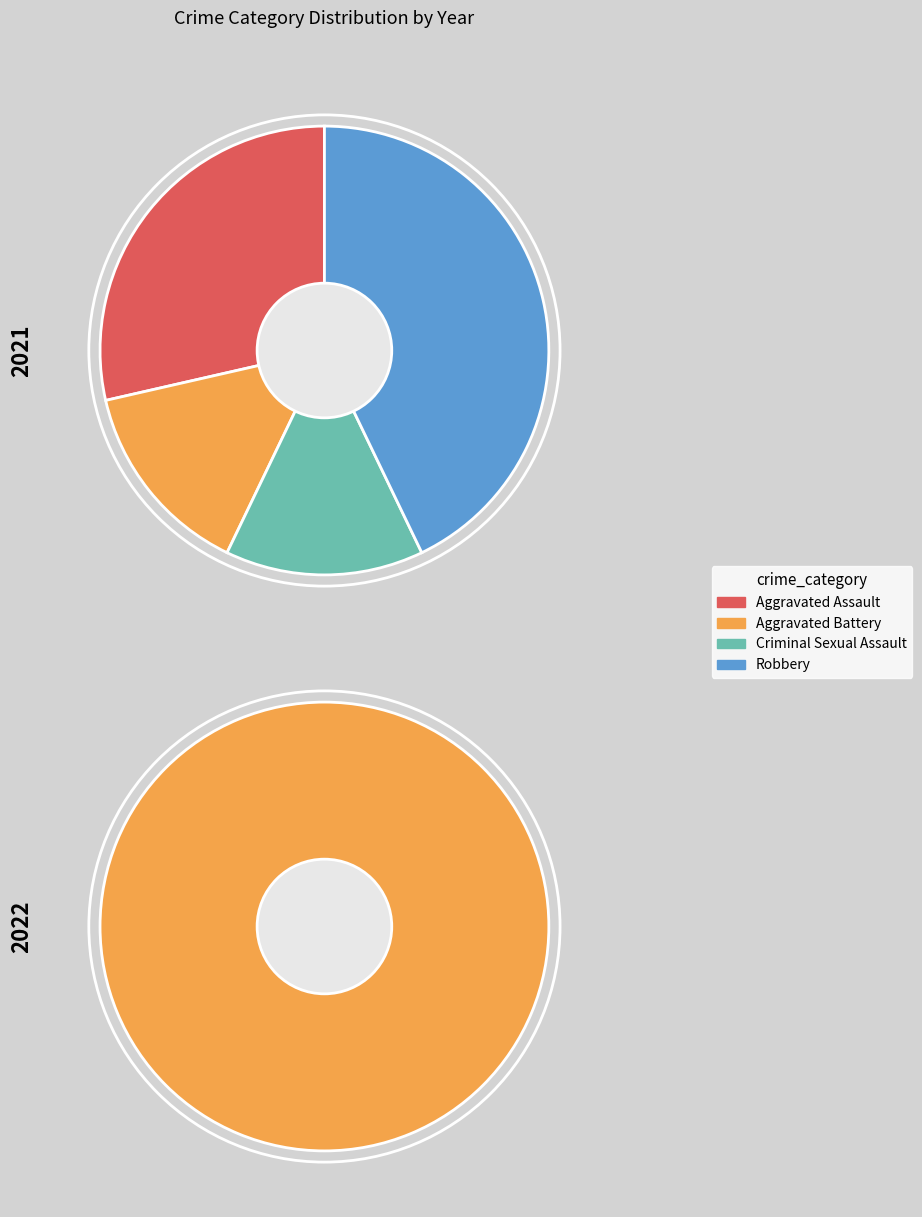

To the nearest percent, what is the average slice percentage?

25%